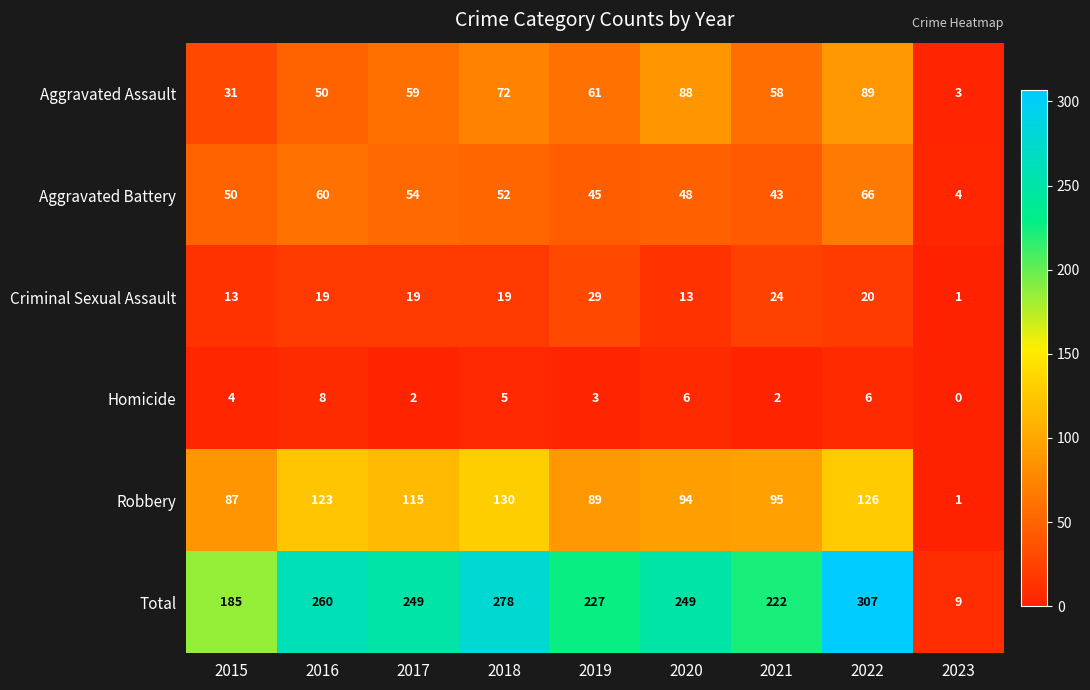

Which series has the largest range (max minus min)?

Total